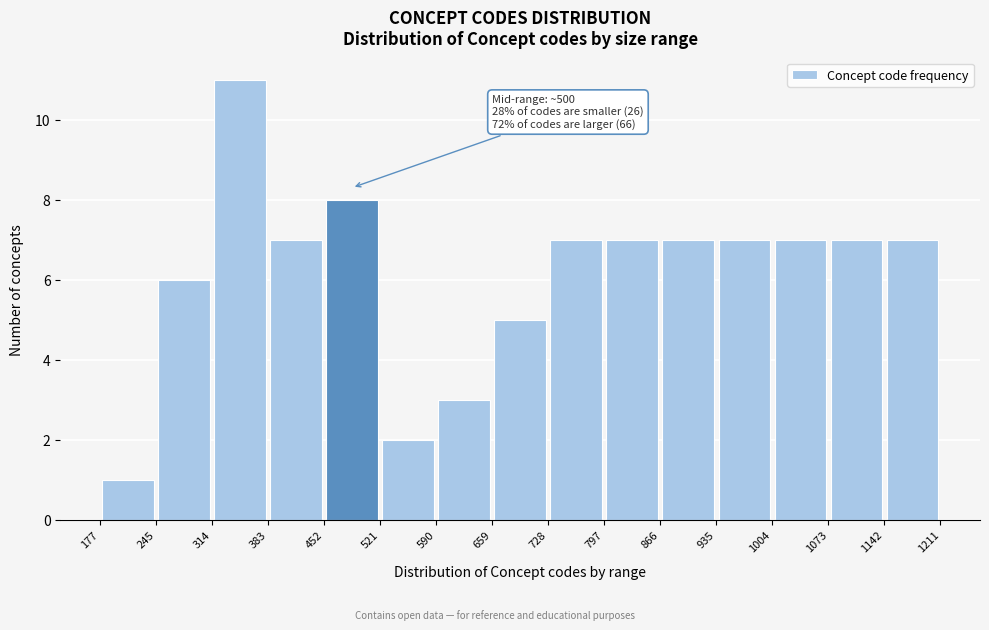

Which range on the x-axis has the tallest bar?

314 to 383